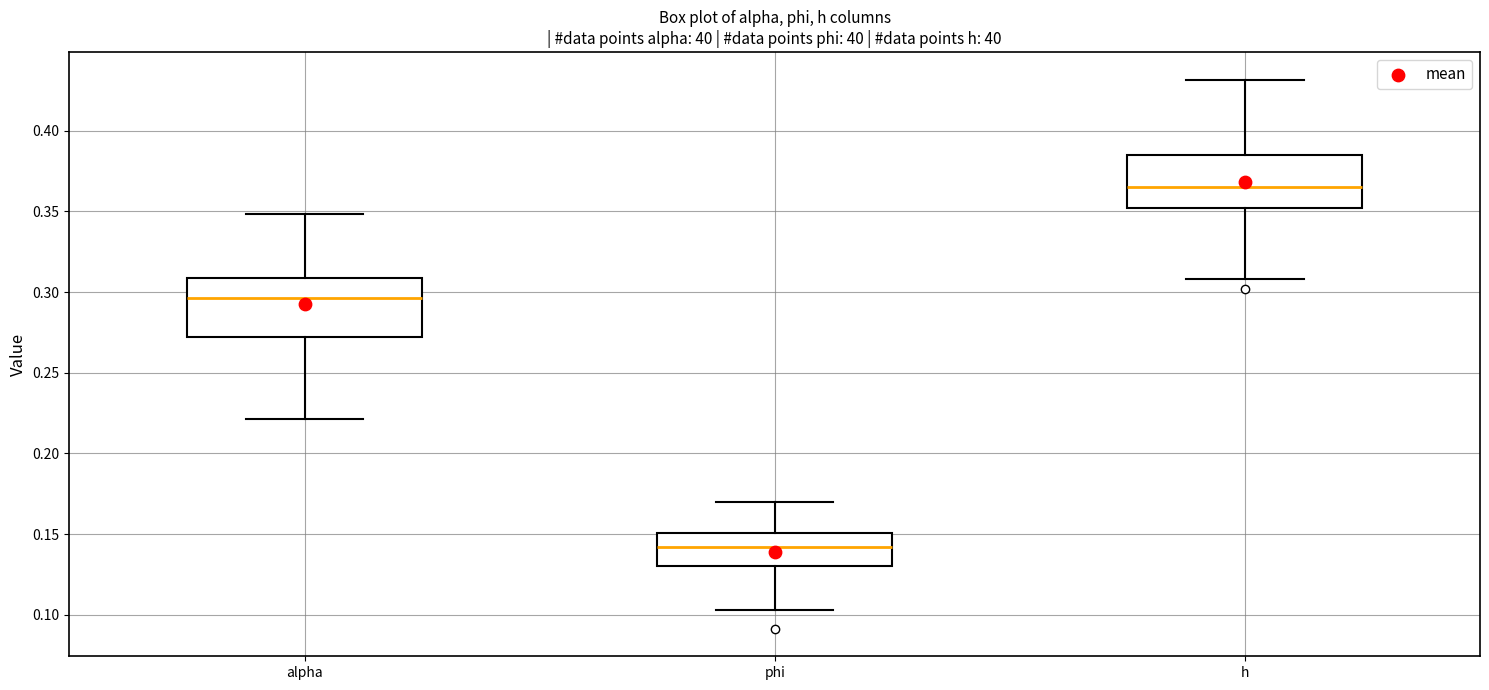

Where does the upper whisker of the box for alpha end on the y-axis? The values are not printed on the chart, so give them approximately, as read against the axis.

0.350